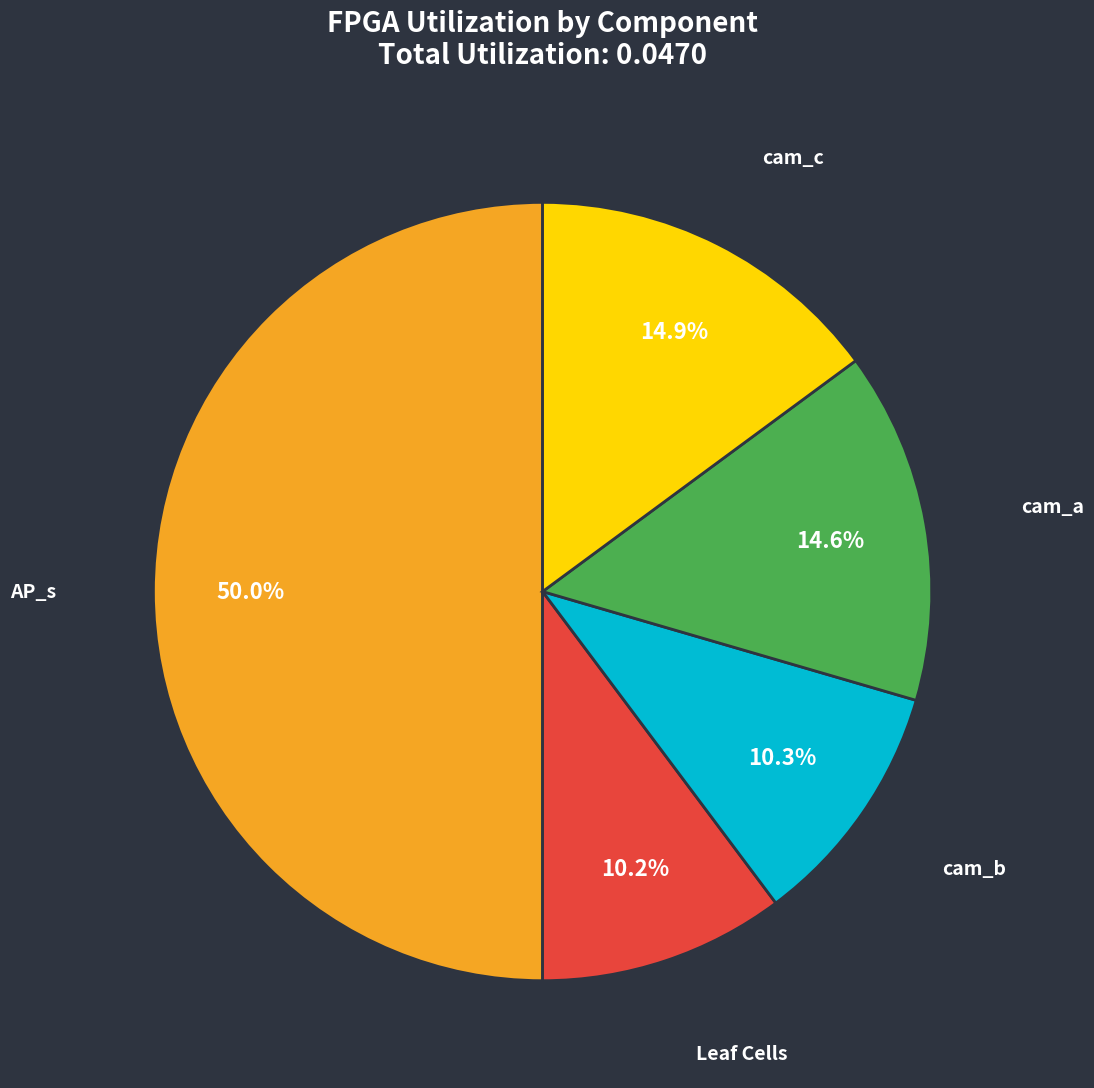

Which category has the biggest portion of the pie?

AP_s